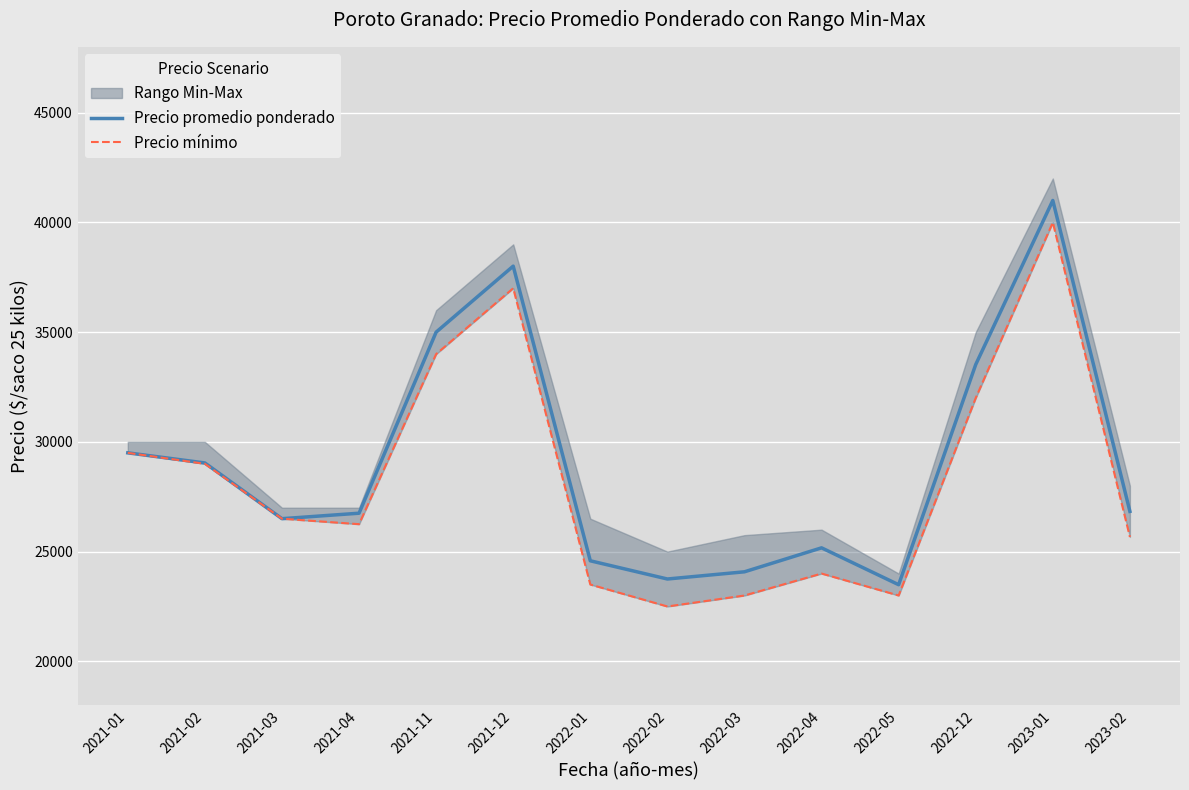

True or false: Precio promedio ponderado has a value of 47310 at 2021-01.

False